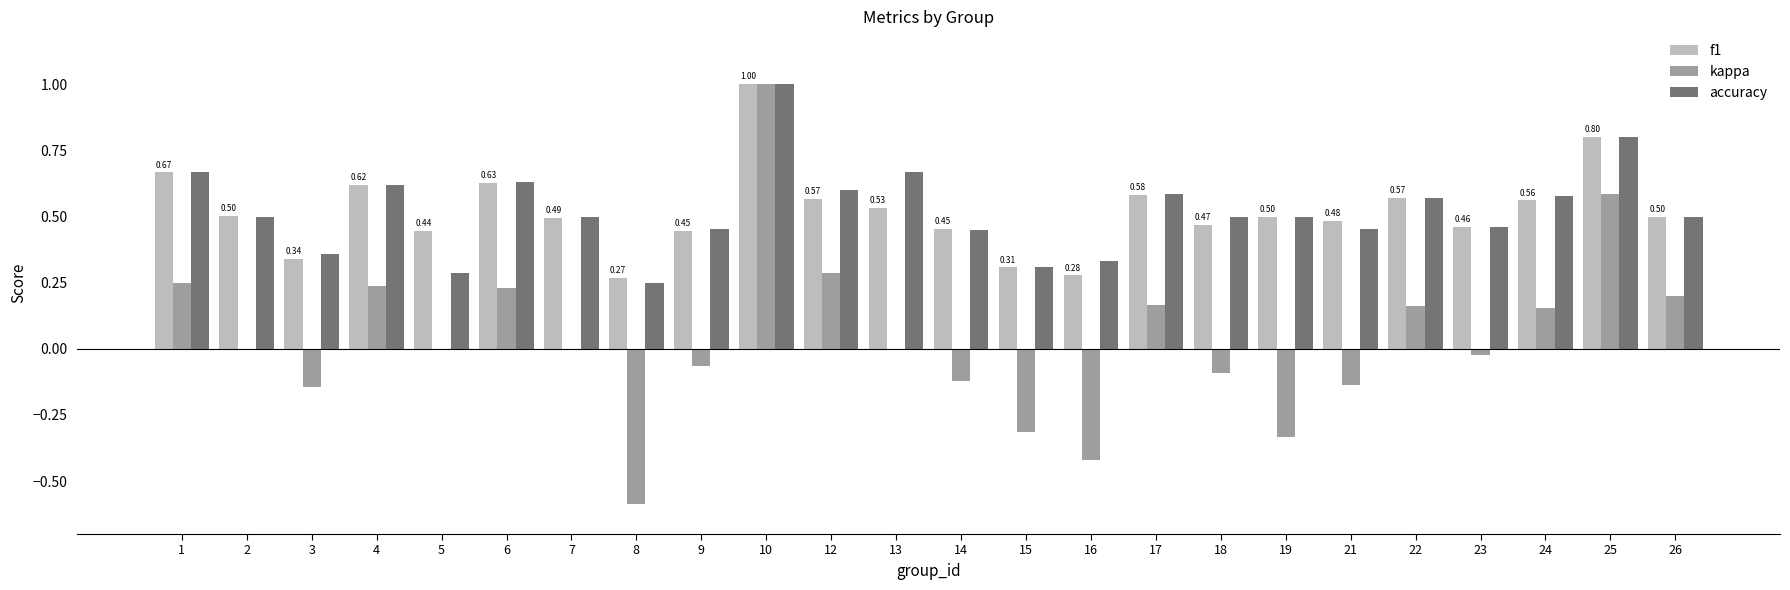

What is the sum of all kappa values?

1.0